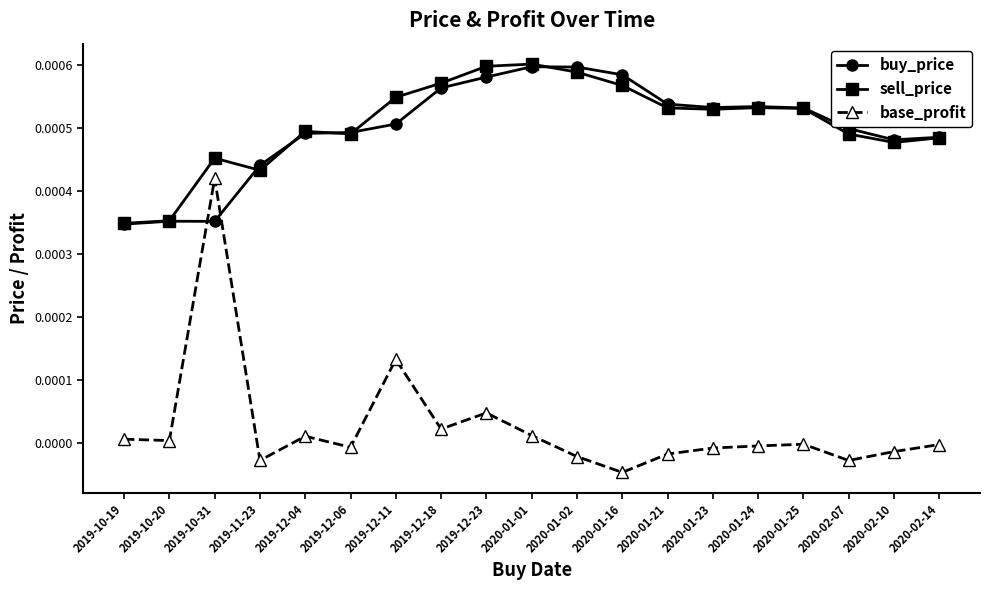

At which category does the chart reach its minimum across all series?

2020-01-16